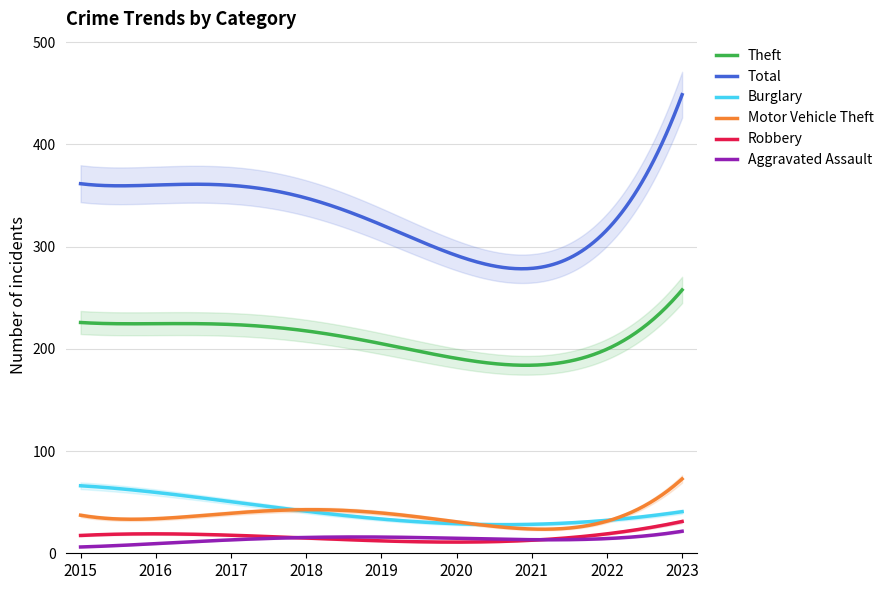

Which category has the highest value across all series?

2023